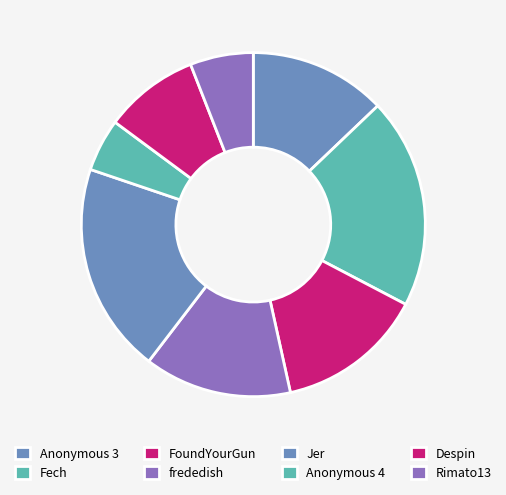

Count the number of slices in the pie.

8